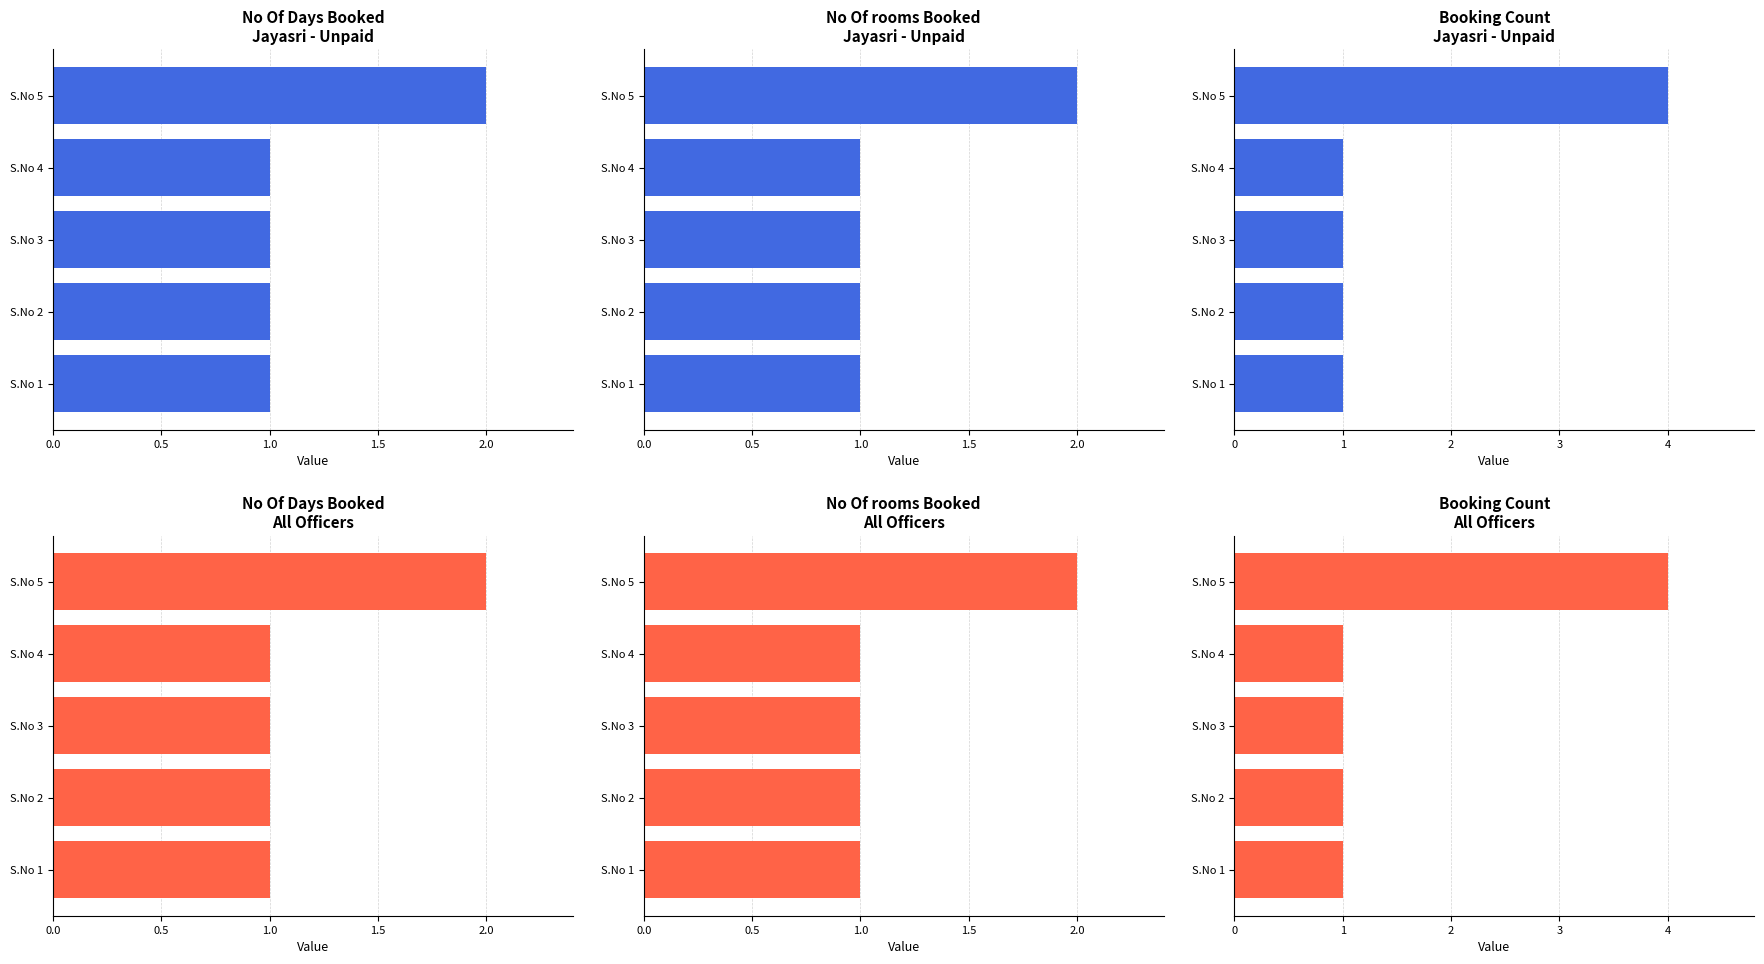

At S.No 2, list the series in order from largest to smallest.

No Of Days Booked
Jayasri - Unpaid, No Of rooms Booked
Jayasri - Unpaid, Booking Count
Jayasri - Unpaid, No Of Days Booked
All Officers, No Of rooms Booked
All Officers, Booking Count
All Officers